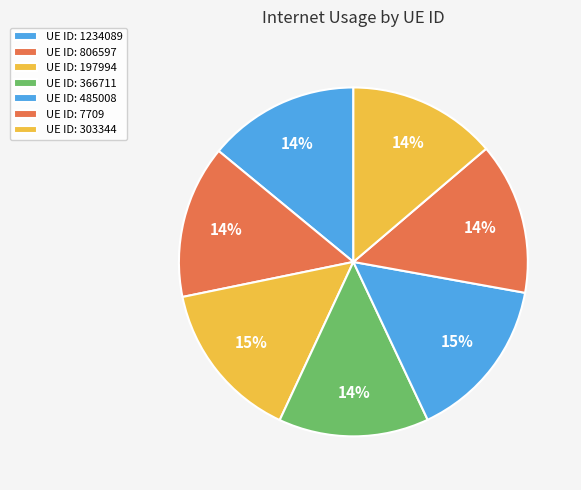

What is the smallest slice in the pie chart?

303344